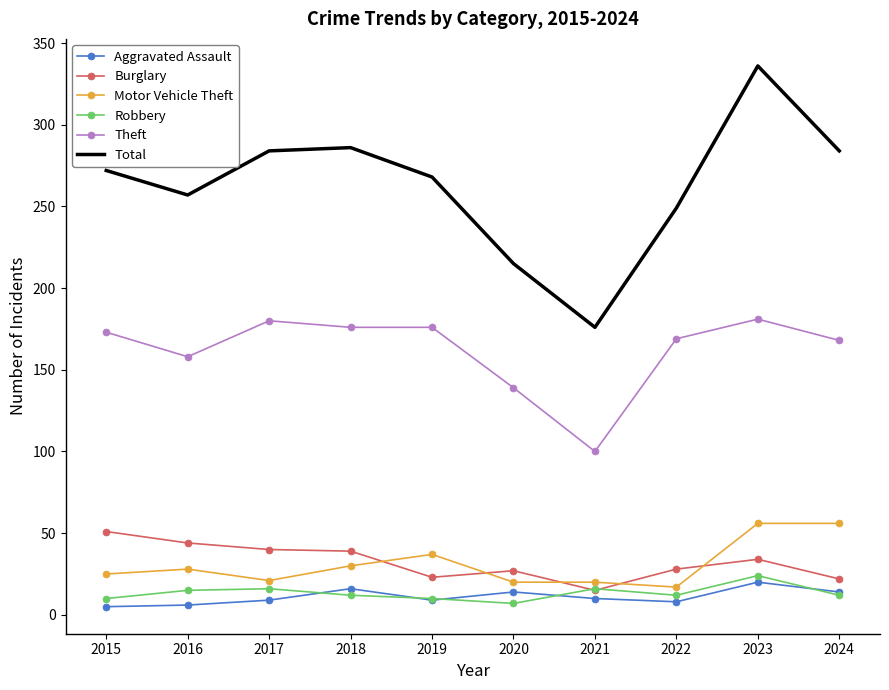

What is the maximum value shown in the chart?

336